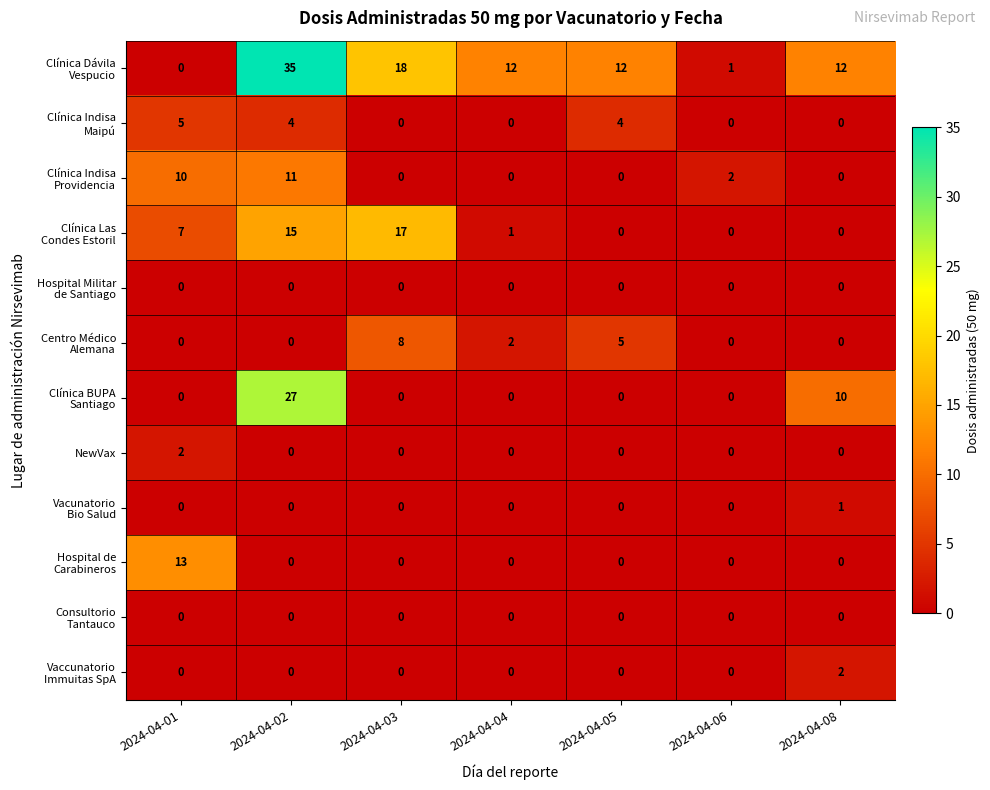

At which category is the sum across all series the highest?

2024-04-02